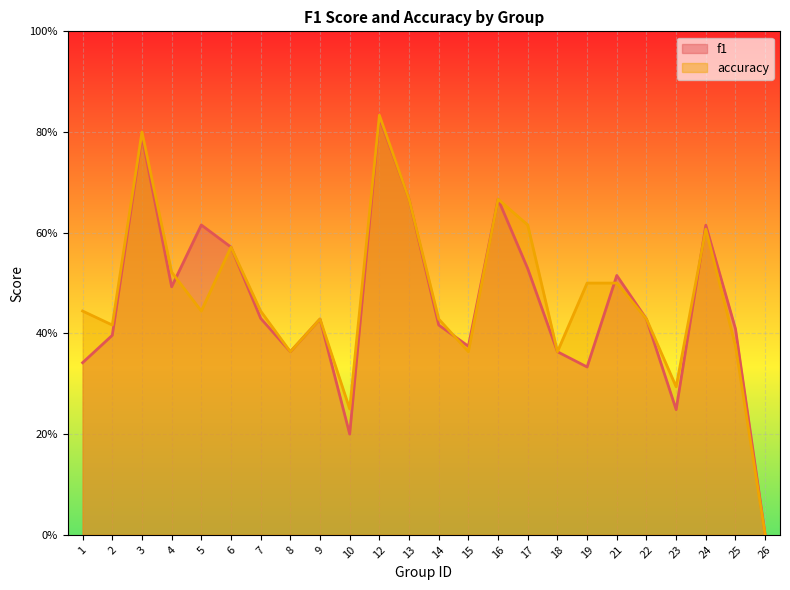

How many lines are shown in the chart?

2